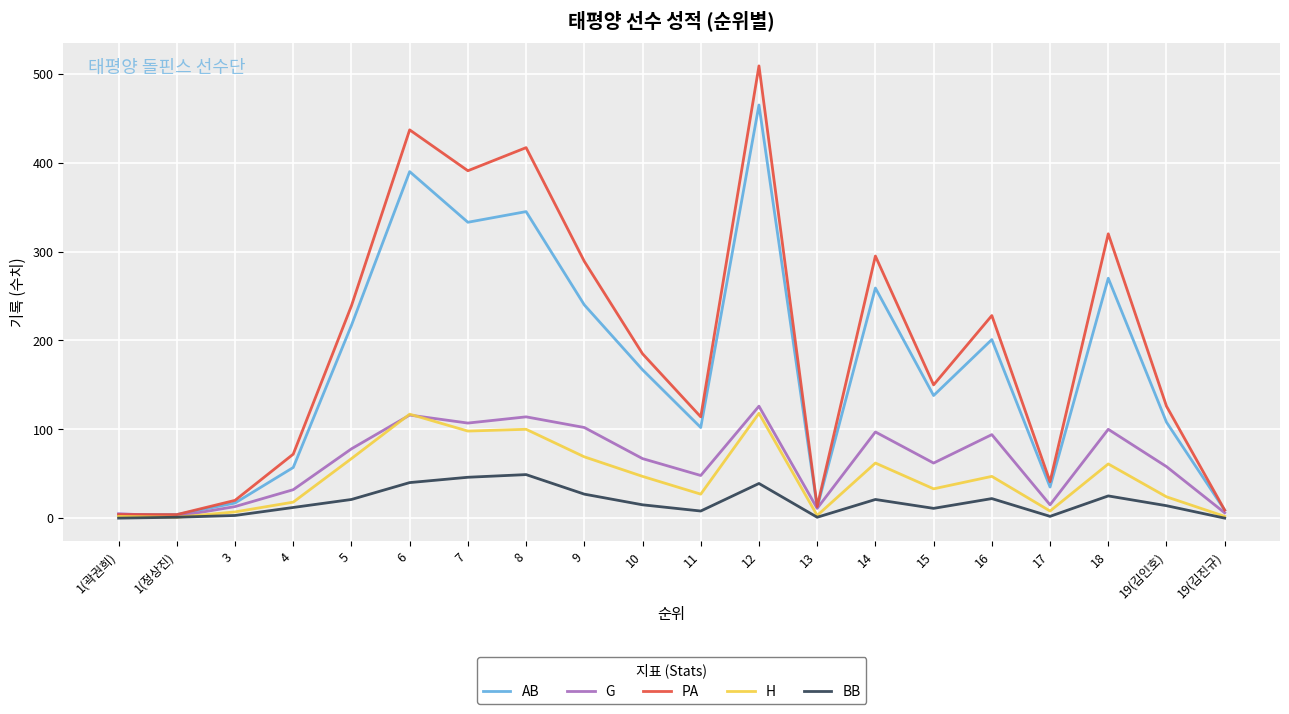

Rank the series by their maximum value, from highest to lowest.

PA, AB, G, H, BB